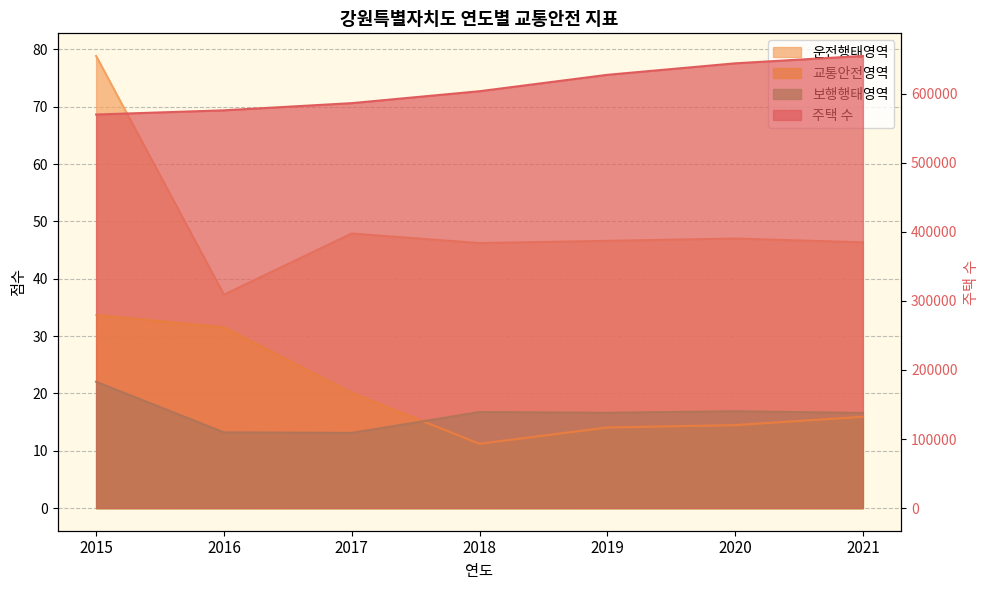

Rank the series at 2020 from highest to lowest value.

주택 수, 운전행태영역, 보행행태영역, 교통안전영역